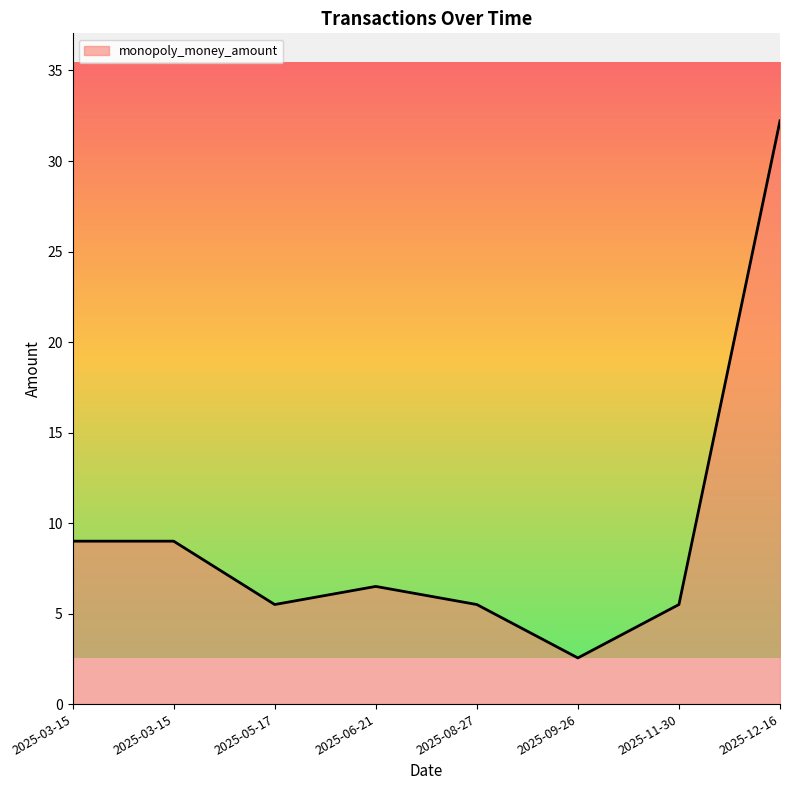

Is it true that the value at 2025-03-15 is 9.0?

True